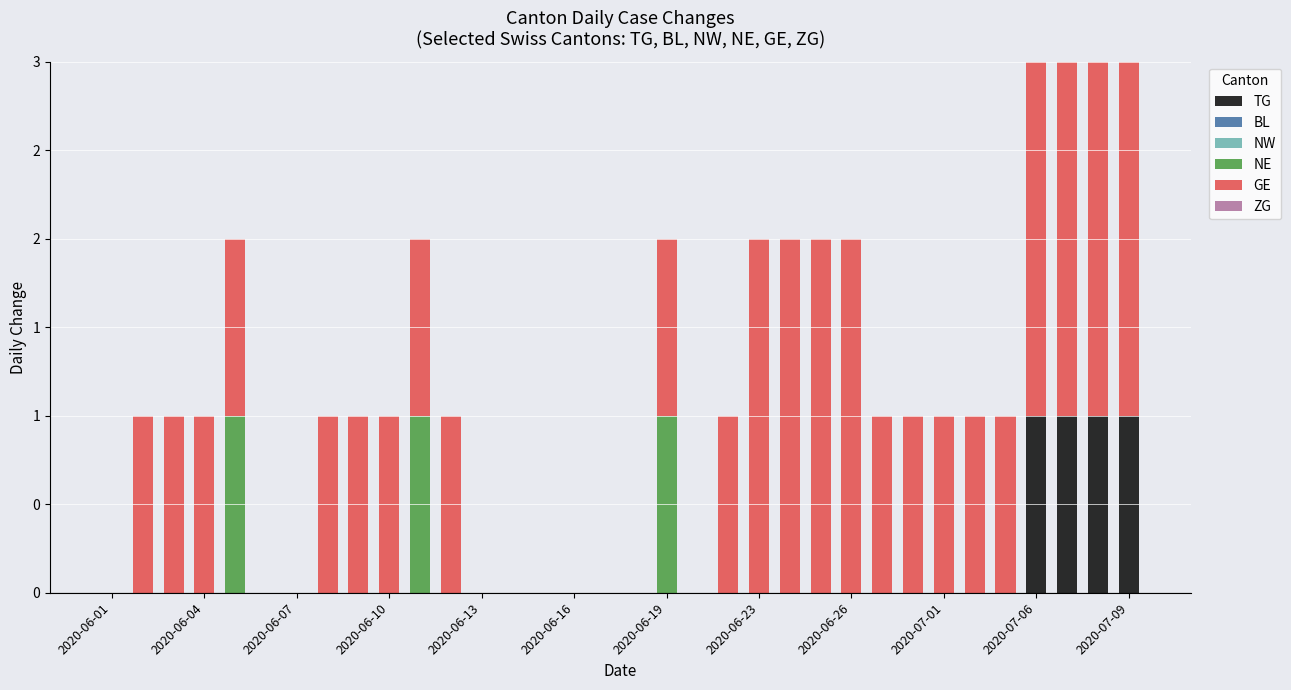

Are the bars grouped side by side (vs. stacked)?

No